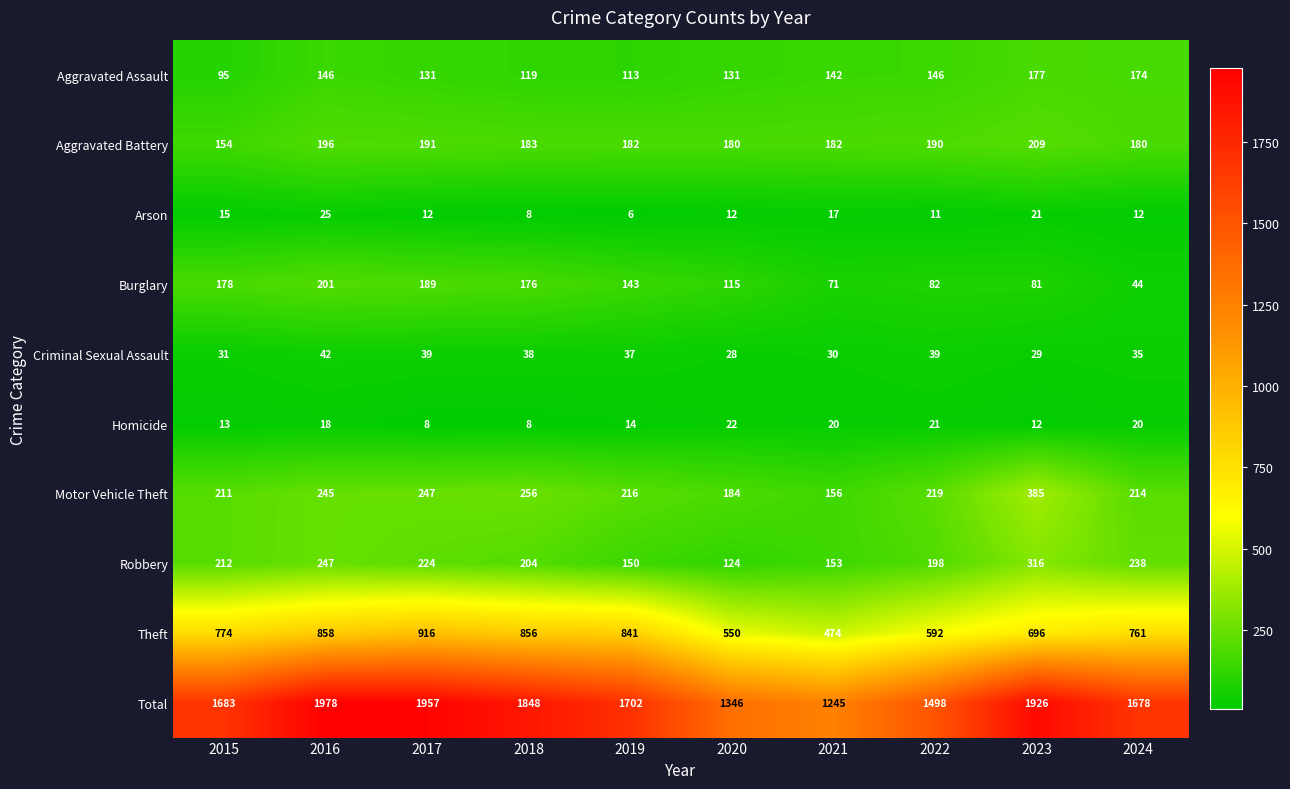

What is the difference between the highest and lowest values at 2018?

1840